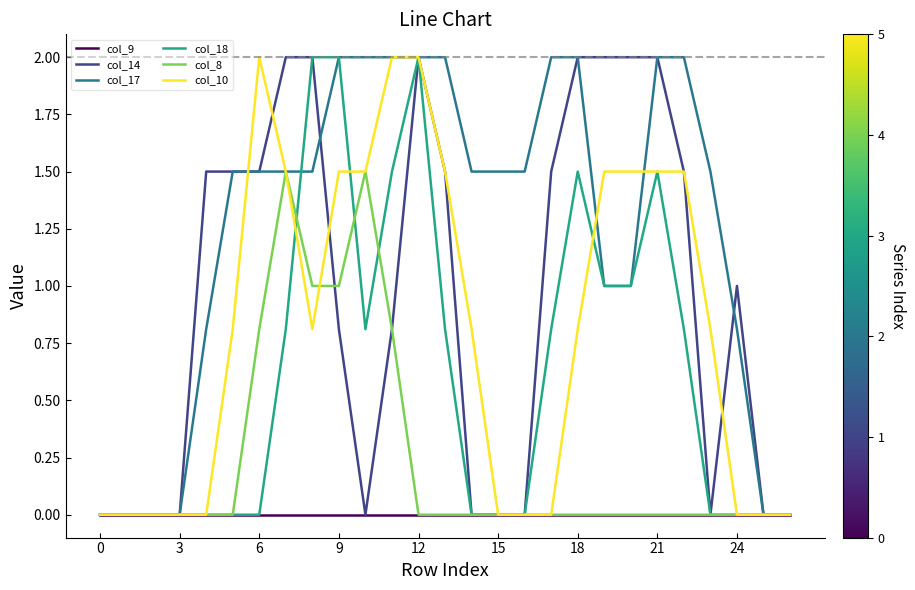

What is the greatest value displayed?

2.0